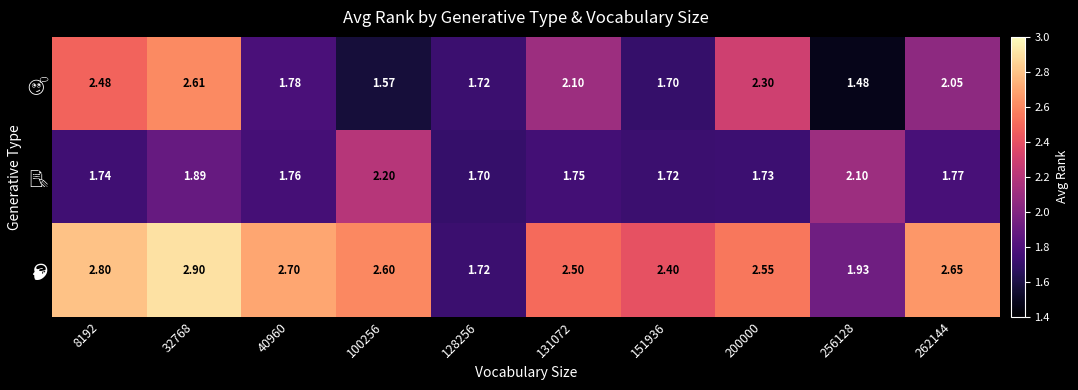

At how many categories does at least one series exceed 2?

9